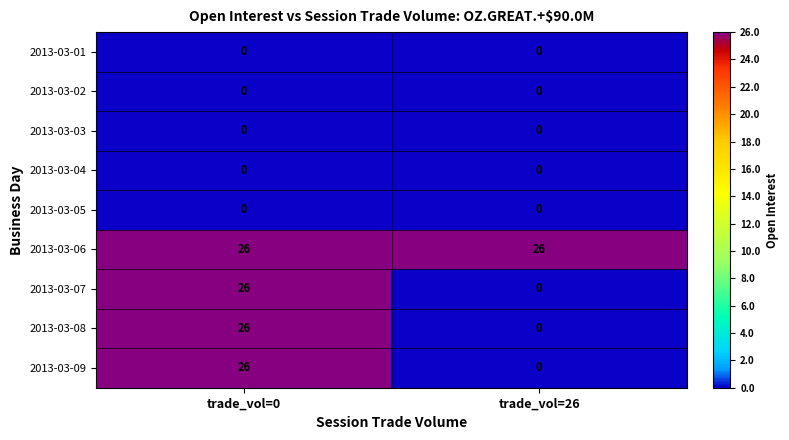

Reading right to left, extract all data points from this chart.

2013-03-01: trade_vol=26=0	trade_vol=0=0
2013-03-02: trade_vol=26=0	trade_vol=0=0
2013-03-03: trade_vol=26=0	trade_vol=0=0
2013-03-04: trade_vol=26=0	trade_vol=0=0
2013-03-05: trade_vol=26=0	trade_vol=0=0
2013-03-06: trade_vol=26=26	trade_vol=0=26
2013-03-07: trade_vol=26=0	trade_vol=0=26
2013-03-08: trade_vol=26=0	trade_vol=0=26
2013-03-09: trade_vol=26=0	trade_vol=0=26